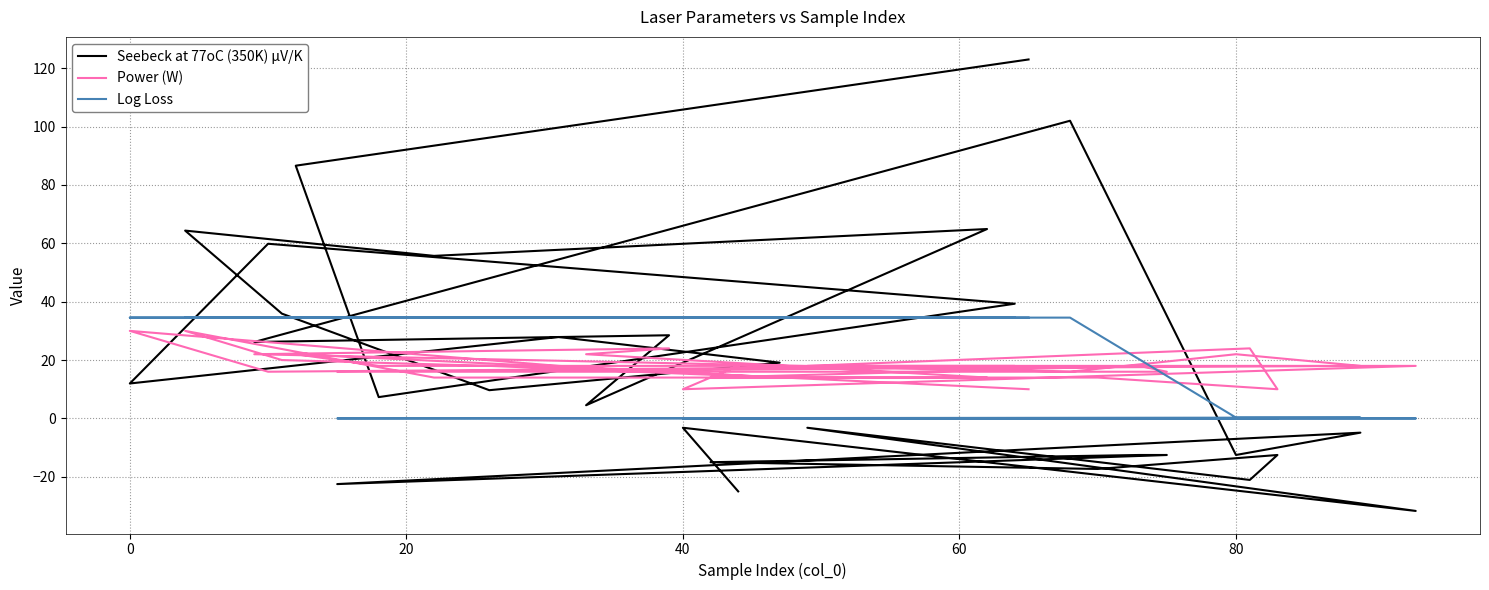

What is the average value of the Seebeck at 77oC (350K) µV/K series?

19.1